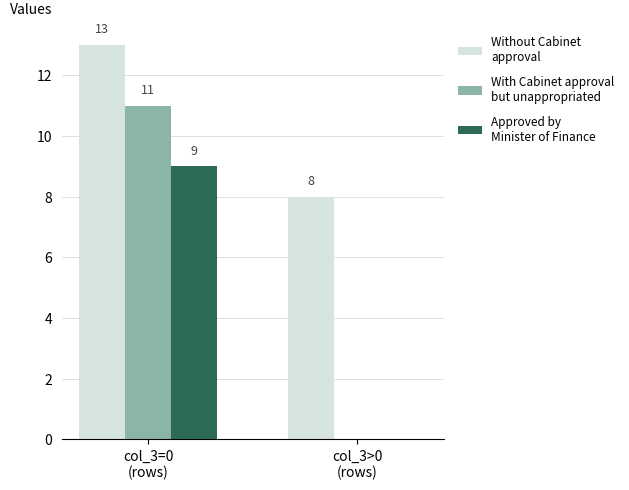

Which label corresponds to the largest value in the chart?

col_3=0
(rows)